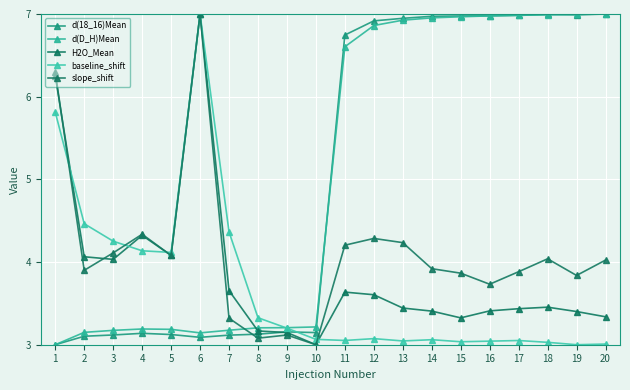

After their last crossing, which series has the higher values: slope_shift or H2O_Mean?

H2O_Mean